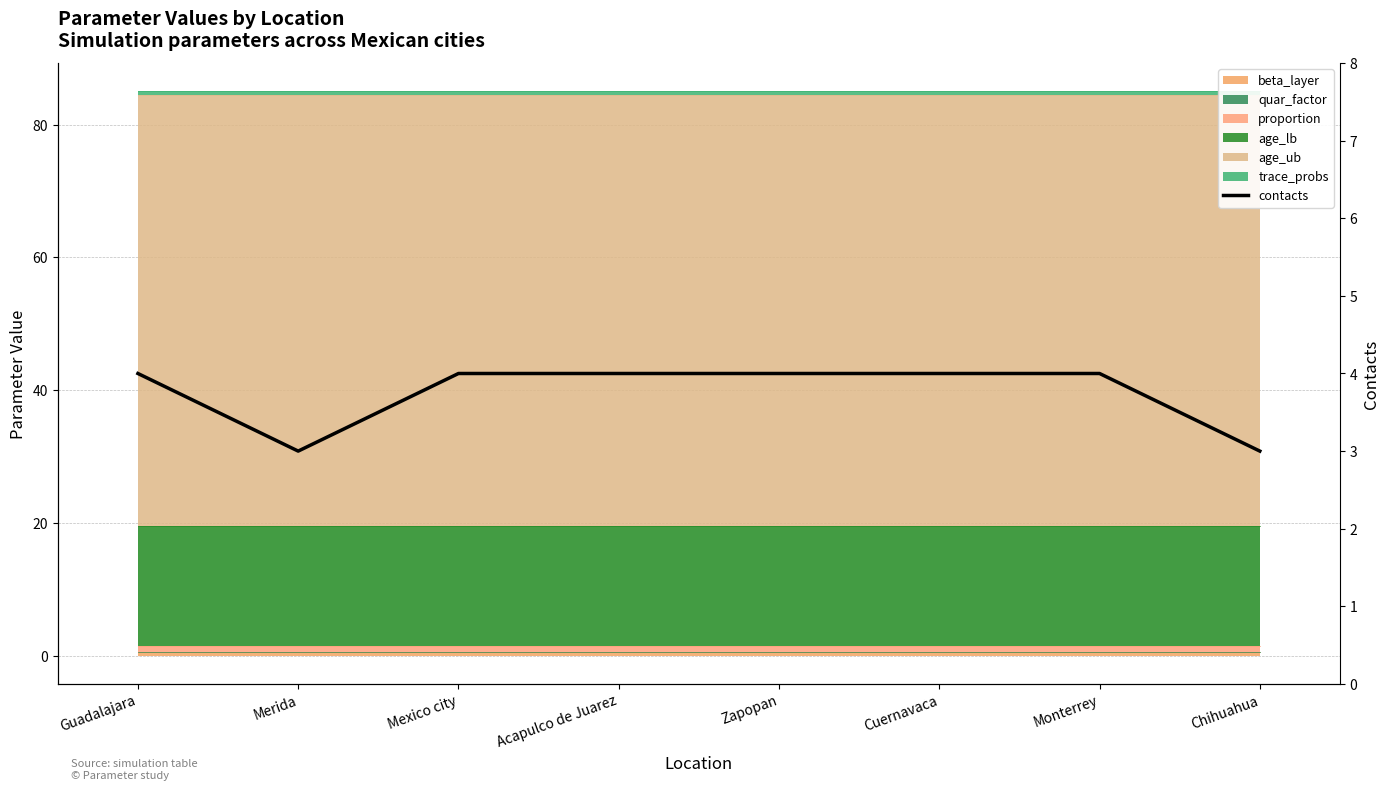

List the labels in order of value, largest first.

Guadalajara, Mexico city, Acapulco de Juarez, Zapopan, Cuernavaca, Monterrey, Merida, Chihuahua